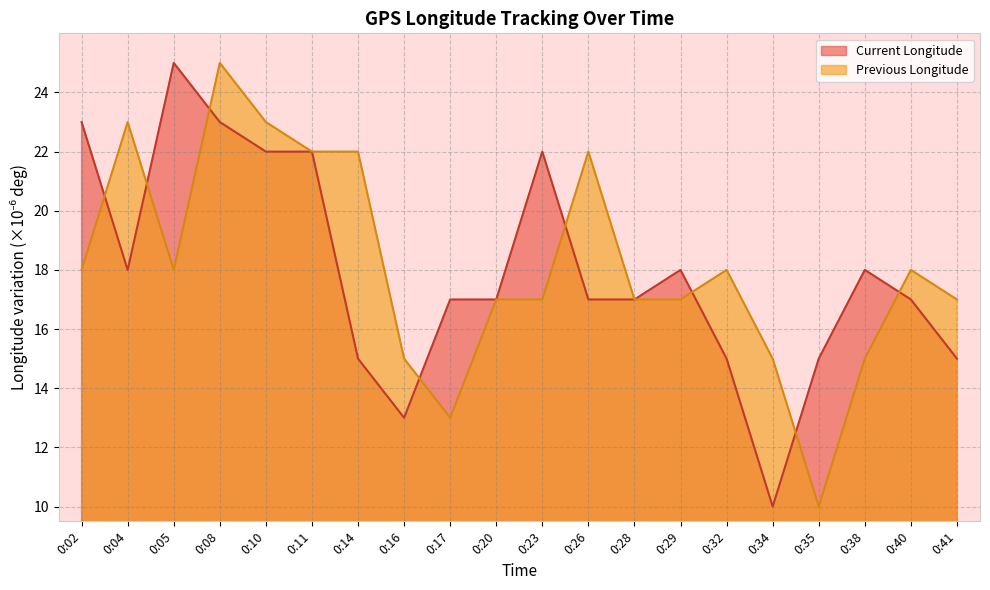

Reading right to left, list all the values displayed in this chart.

Current Longitude: 15.0	17.0	18.0	15.0	10.0	15.0	18.0	17.0	17.0	22.0	17.0	17.0	13.0	15.0	22.0	22.0	23.0	25.0	18.0	23.0
Previous Longitude: 17.0	18.0	15.0	10.0	15.0	18.0	17.0	17.0	22.0	17.0	17.0	13.0	15.0	22.0	22.0	23.0	25.0	18.0	23.0	18.0